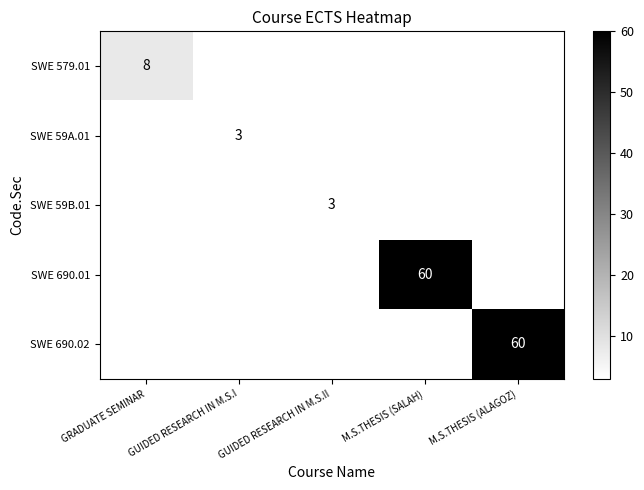

The SWE 690.01 series shows 60 at M.S.THESIS (SALAH). True or false?

True